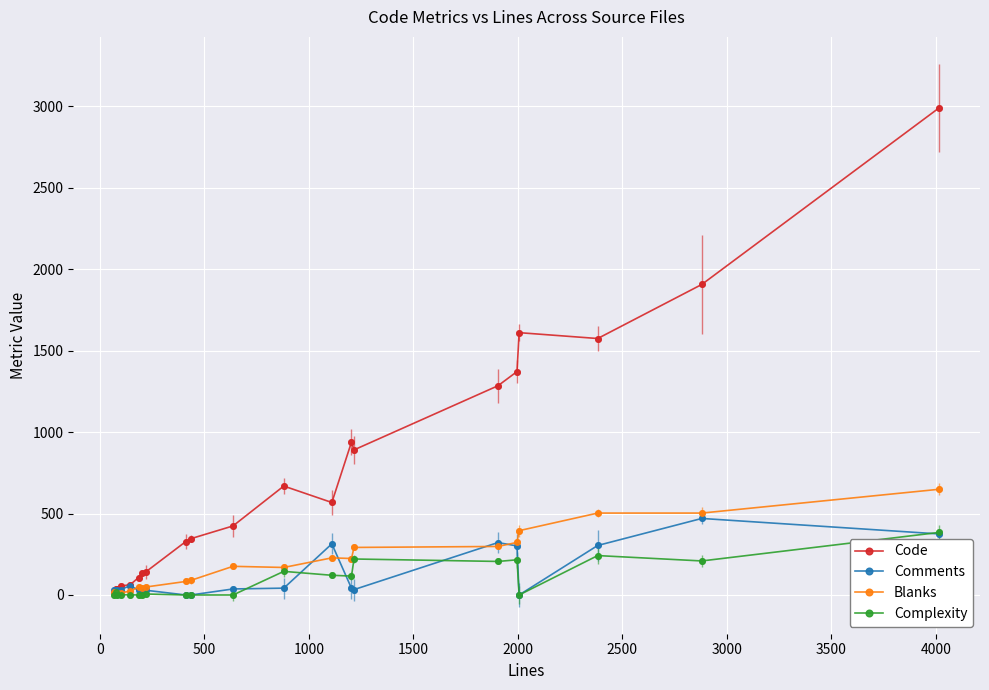

Which series has the largest total across all categories?

Code